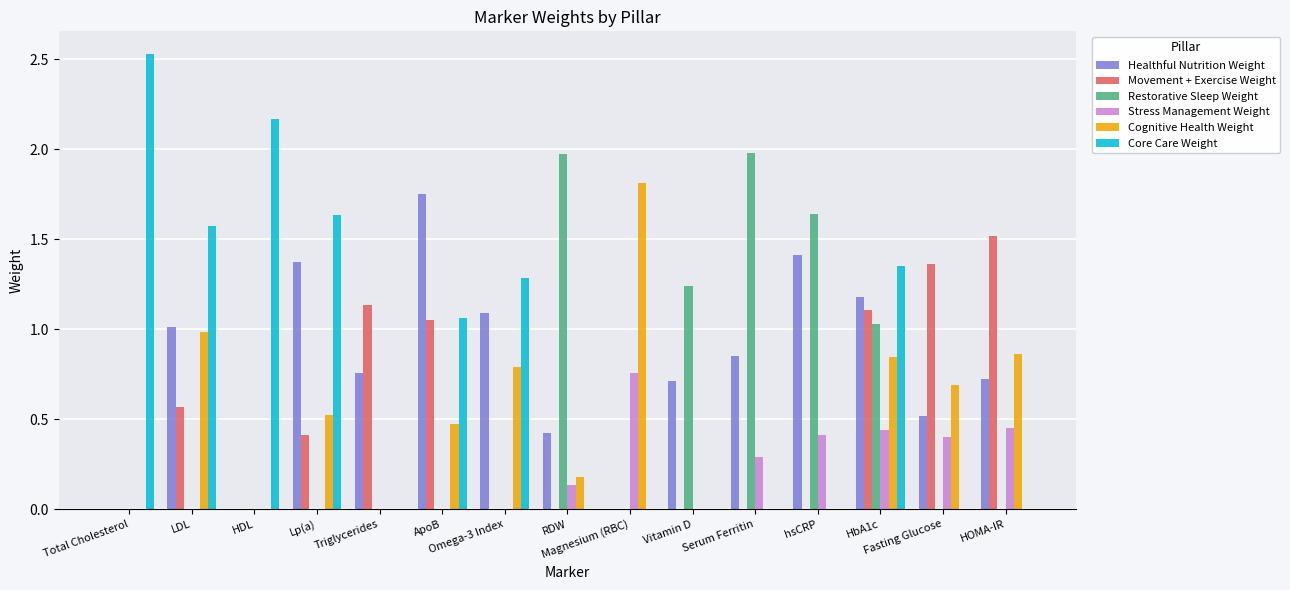

Are the bars grouped side by side (vs. stacked)?

Yes